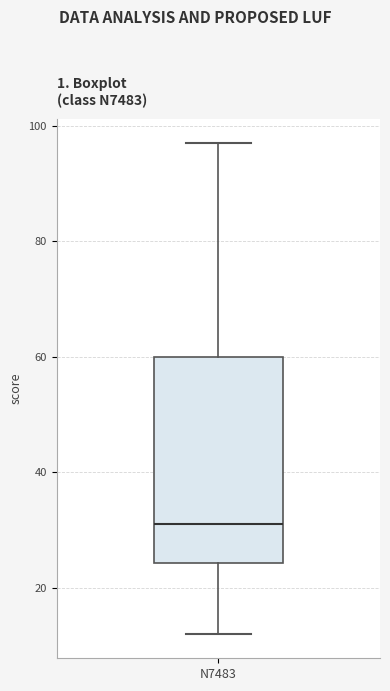

Transcribe this box plot: give where the median line is, the range the box spans, and where the two whiskers end, as read against the y-axis. The values are not printed on the chart, so give them approximately, as read against the axis.

median 32, box 24 to 60, whiskers 12 to 98